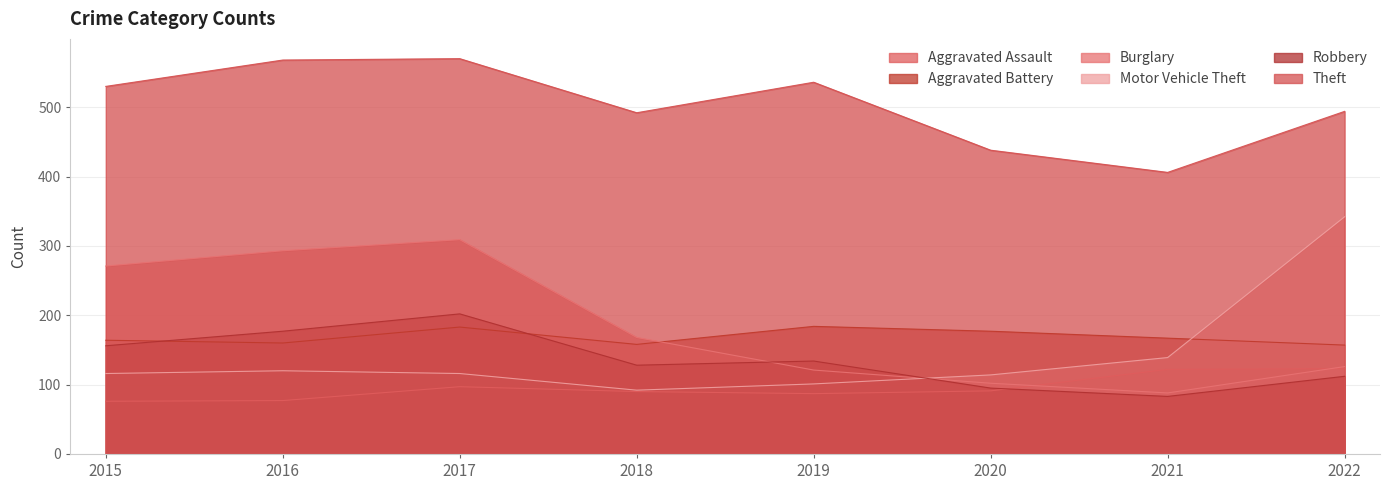

Which series has the widest spread of values?

Motor Vehicle Theft